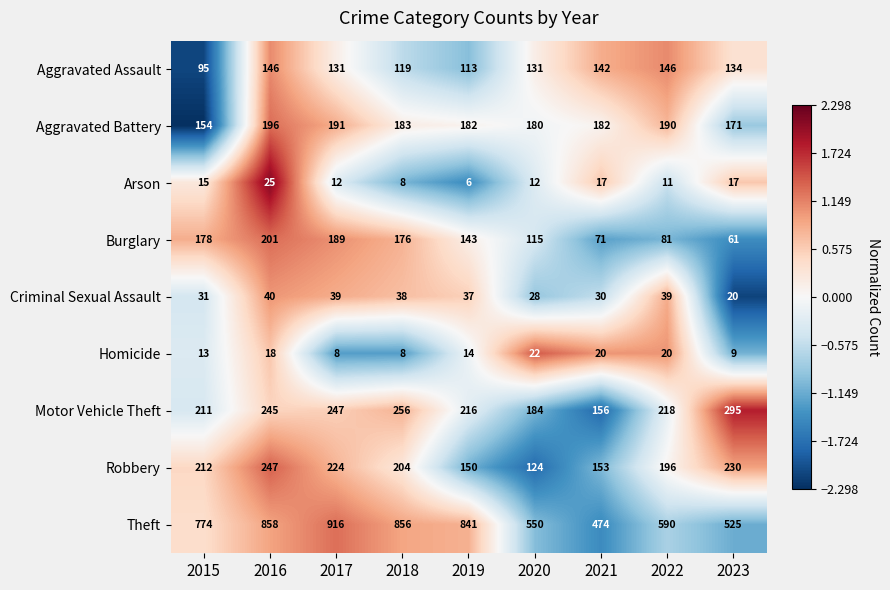

How many distinct data groups are displayed?

9